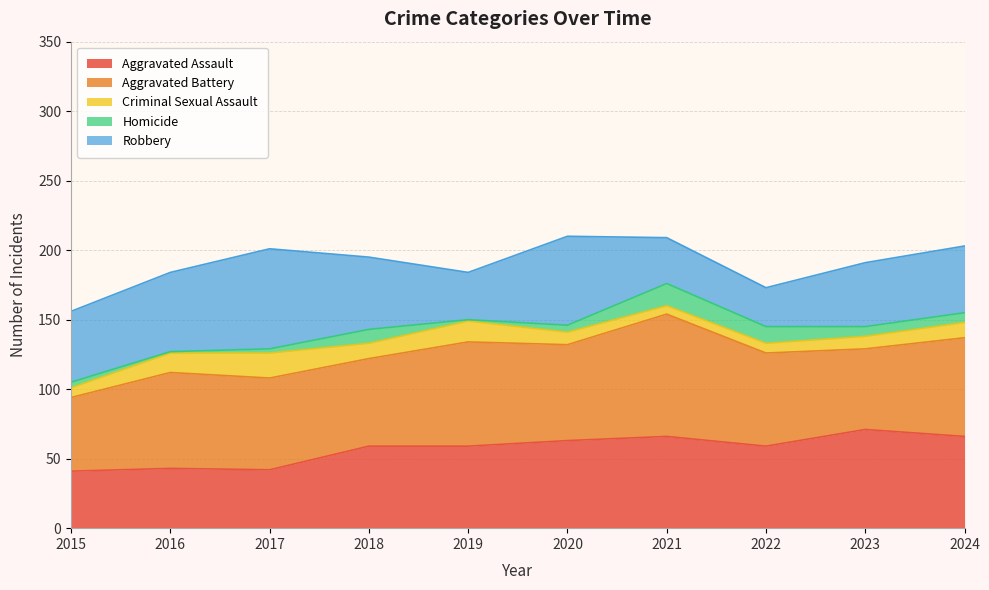

The value of Aggravated Assault at 2015 is 63. True or false?

False